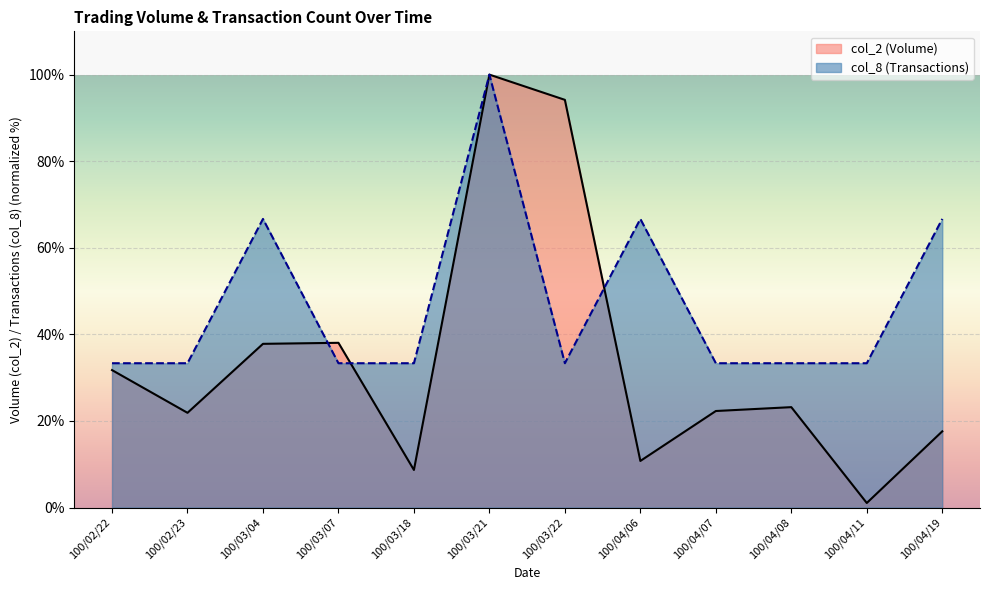

Which series changed the most between 100/03/07 and 100/03/22?

col_2 (Volume)